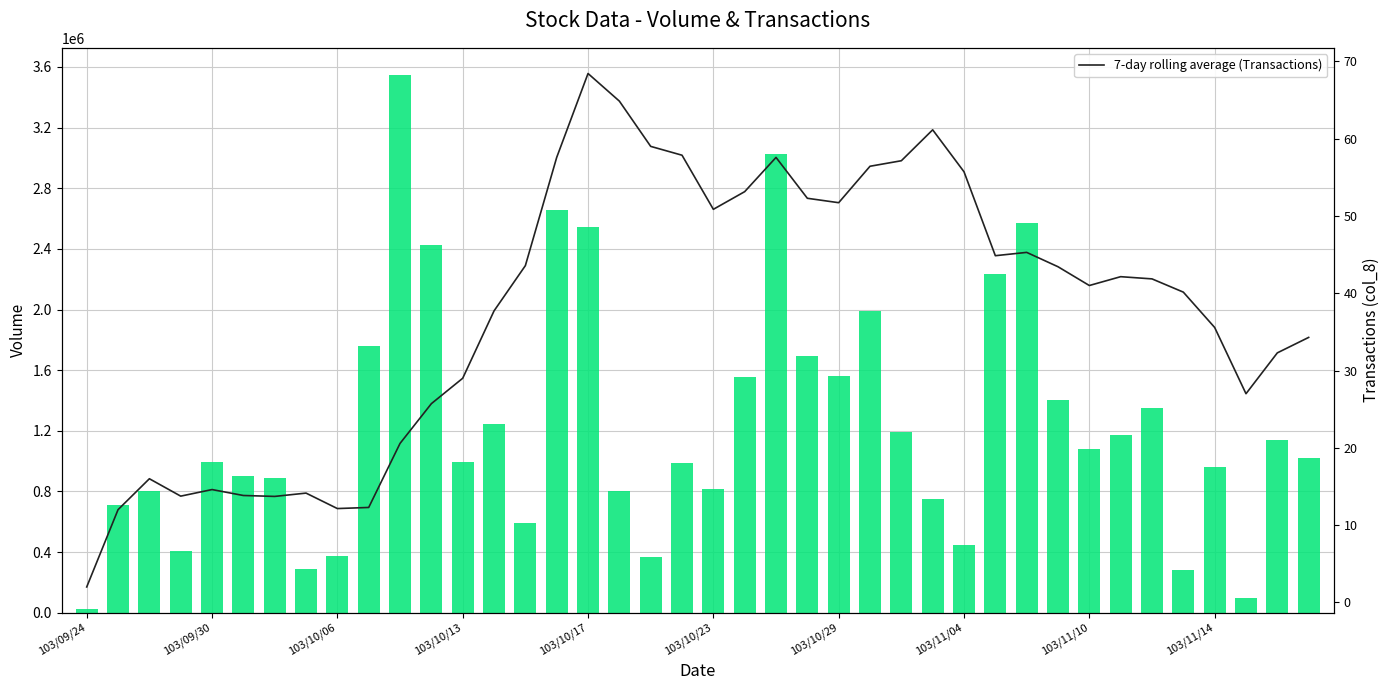

How many series are shown in this chart?

2